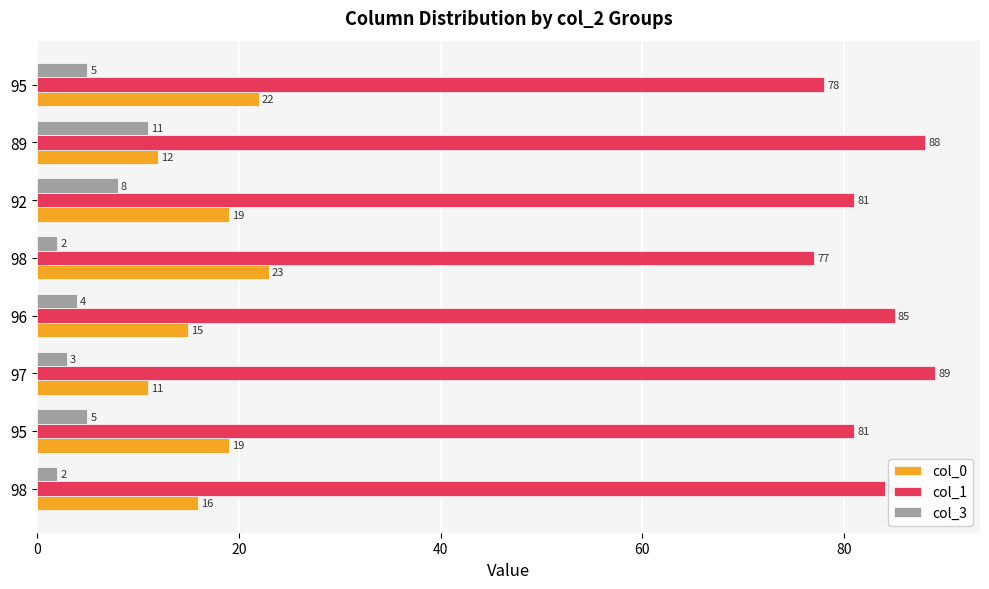

What are all the series names shown in the legend?

col_0, col_1, col_3